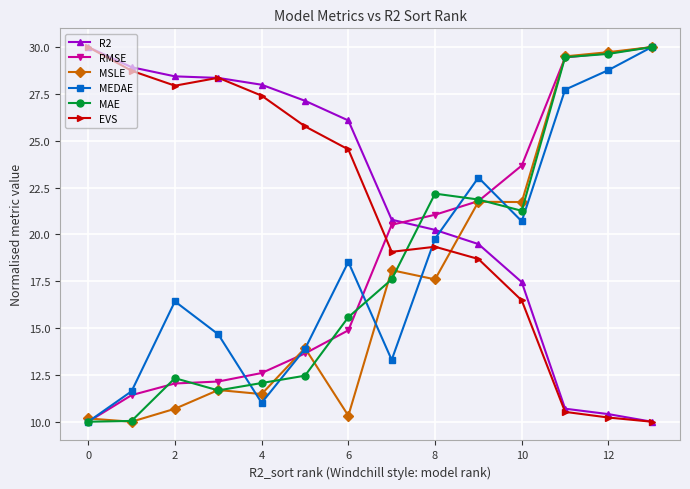

How many intersections are there between R2 and RMSE?

1